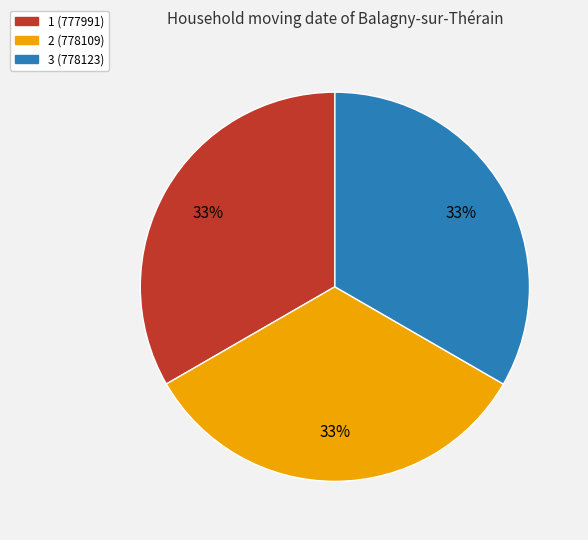

Does any single category account for the majority?

No